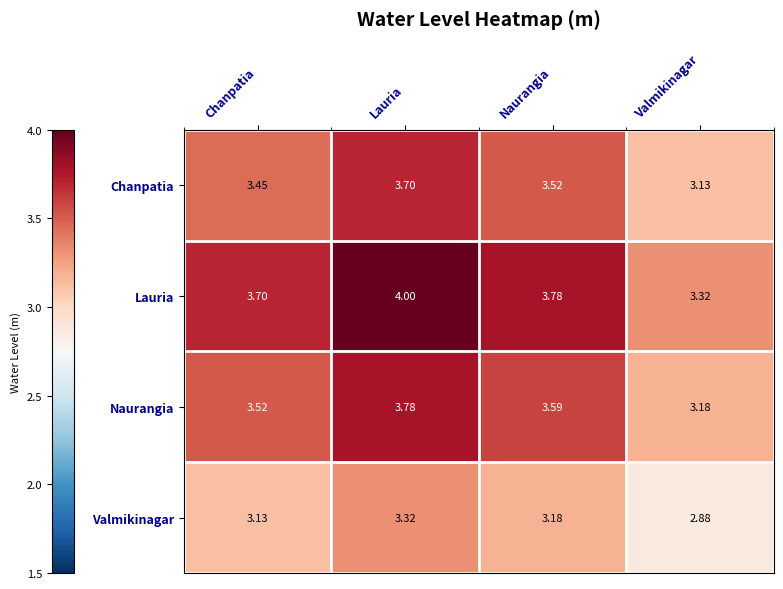

List the series in order of their peak value, highest first.

Lauria, Naurangia, Chanpatia, Valmikinagar